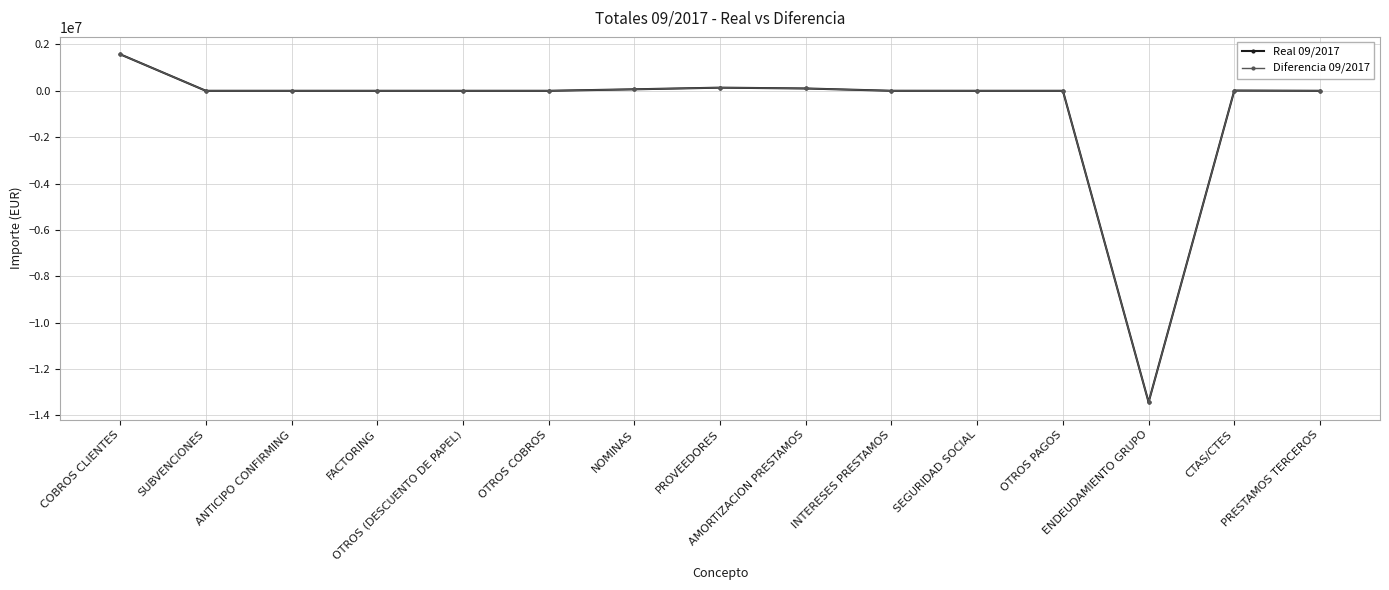

Is this an area chart (filled region under the line)?

No